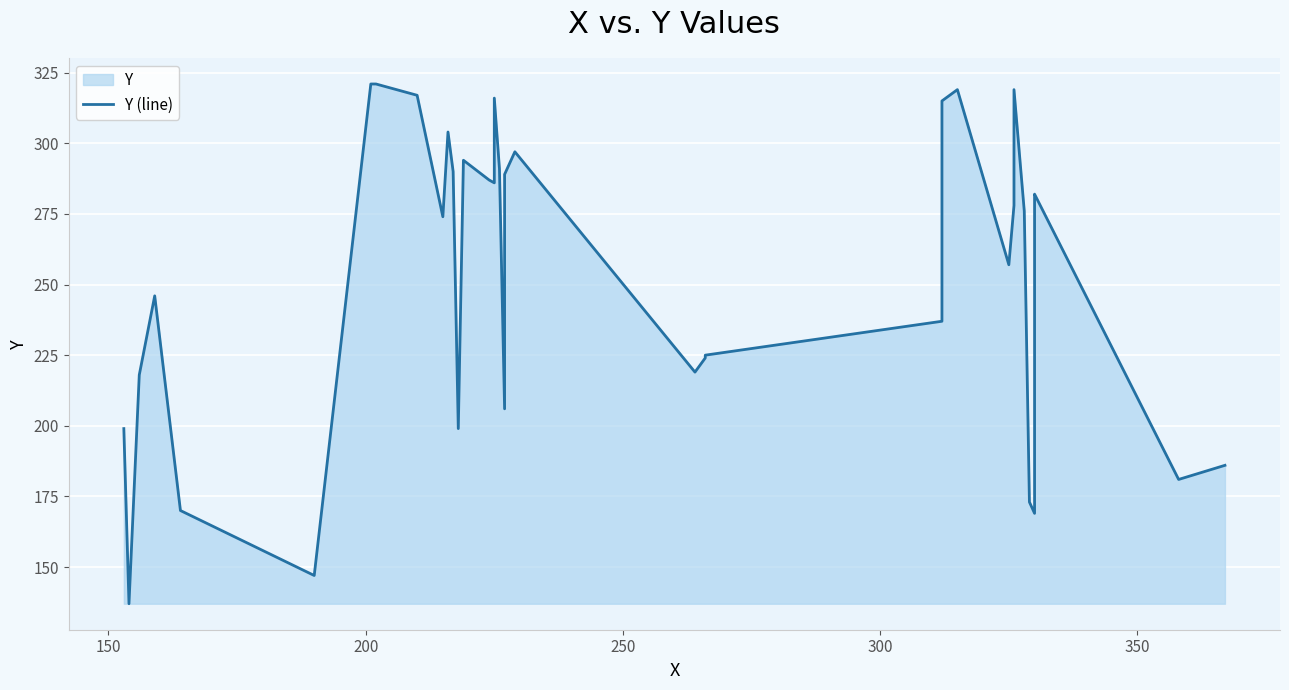

How many categories are shown in the chart?

39